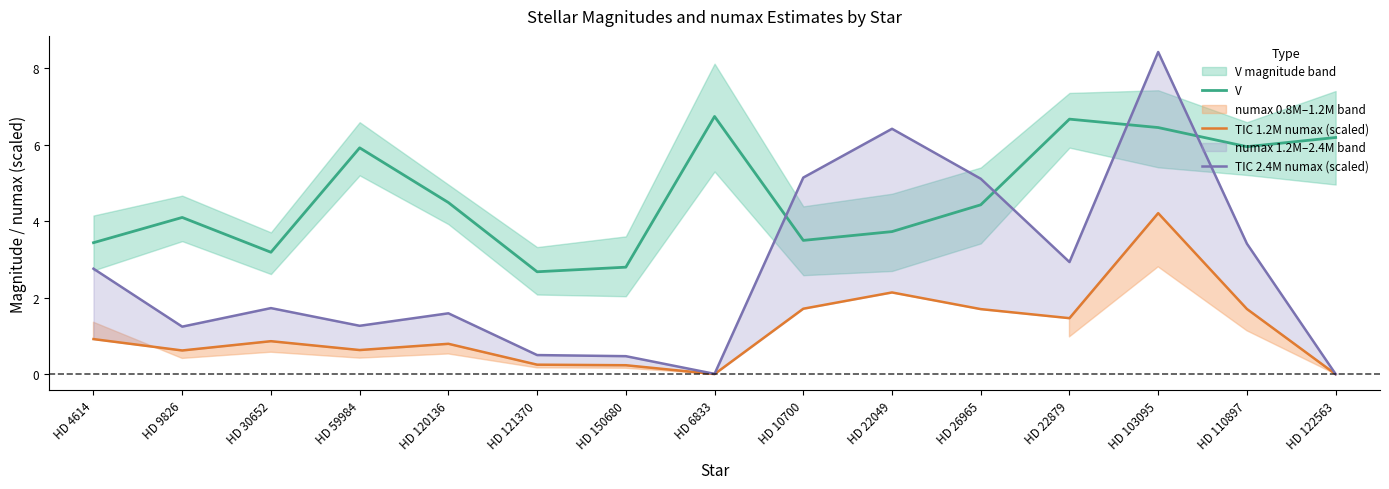

Does the chart have visible grid lines?

No